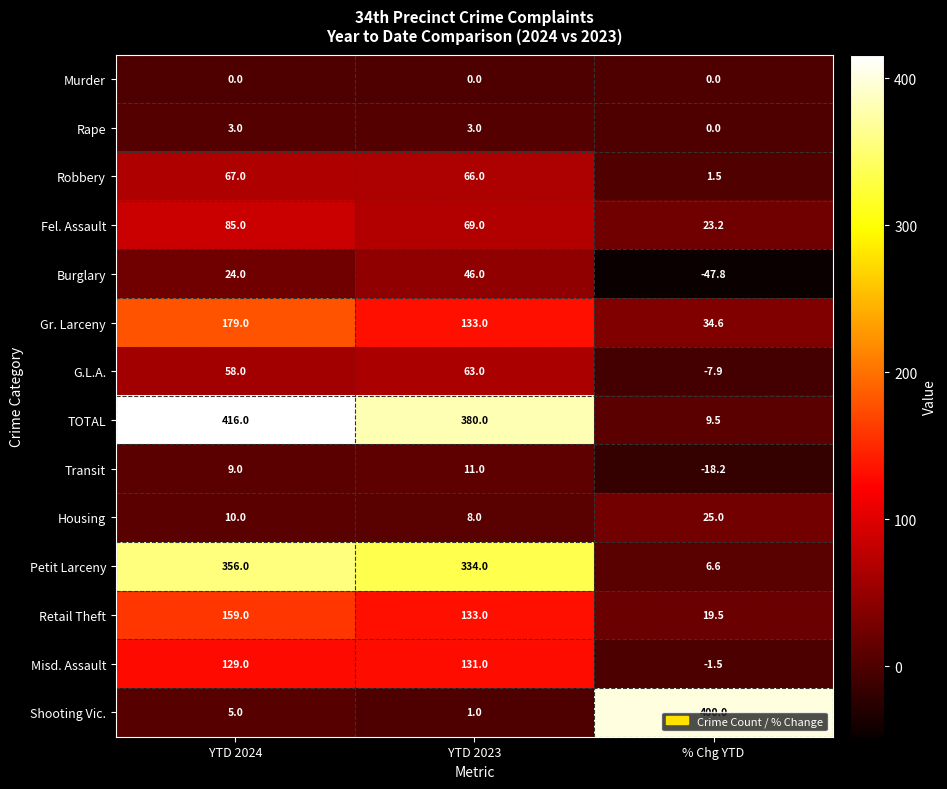

At how many categories does at least one series exceed 352?

3